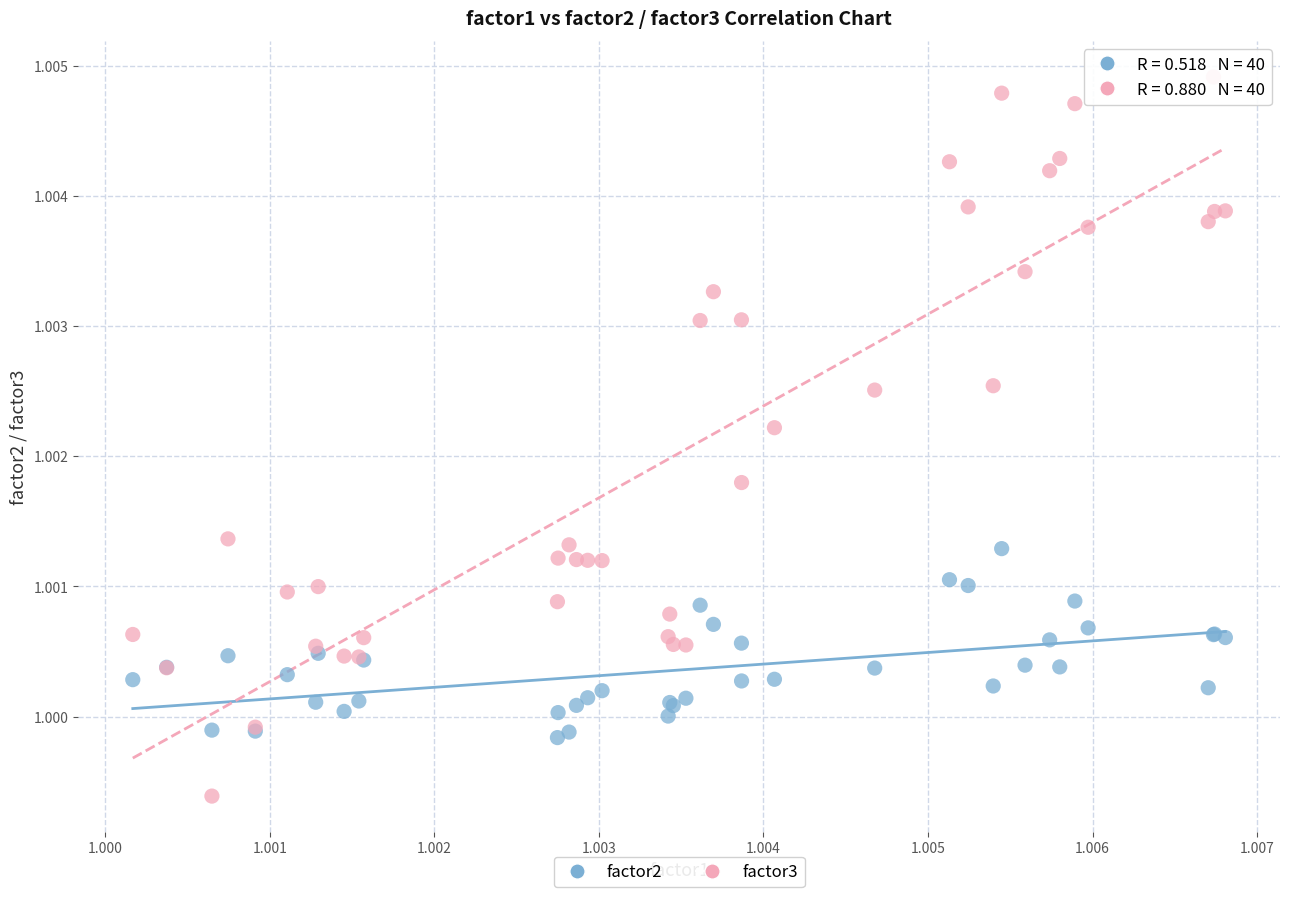

Which series contains the lowest Y value?

factor3